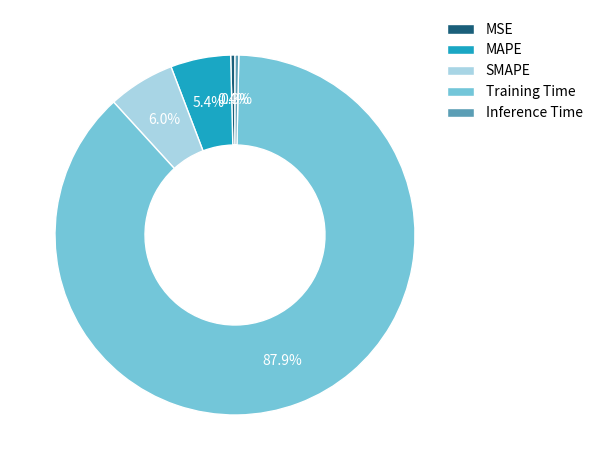

Count the number of slices in the pie.

5